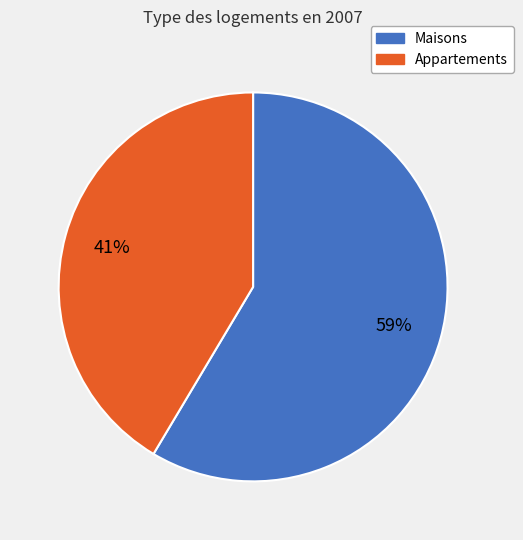

Does any single category account for the majority?

Yes